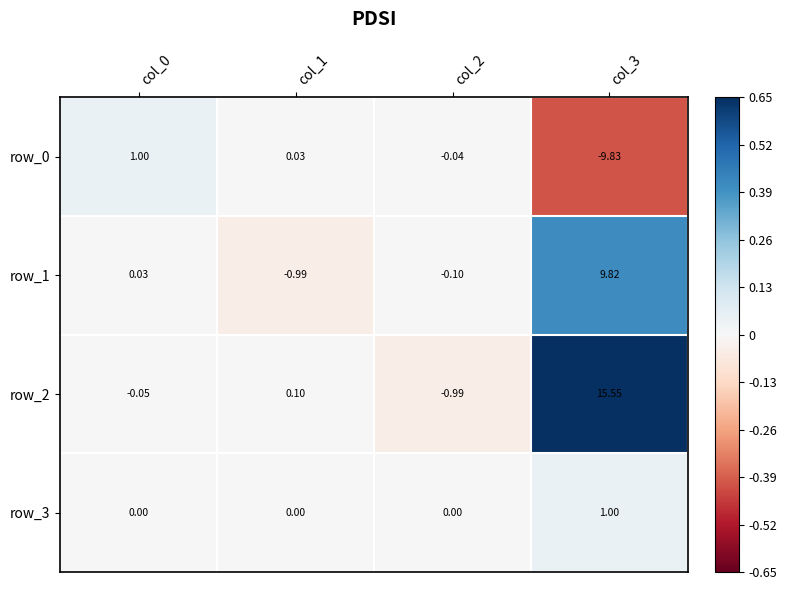

The value of row_3 at col_3 is 1.0. True or false?

True